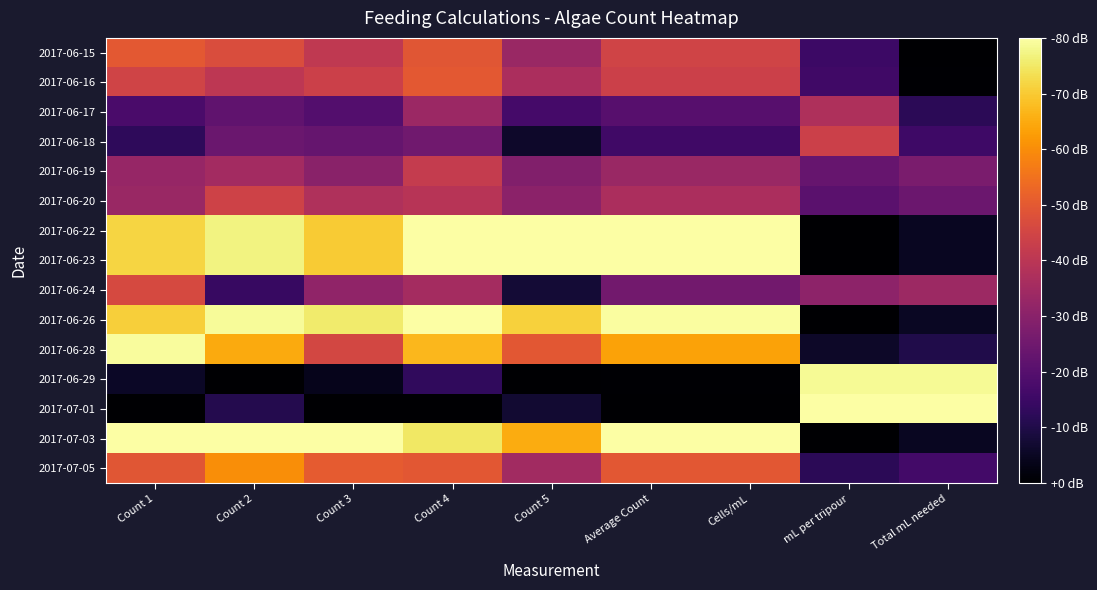

How many distinct data groups are displayed?

15